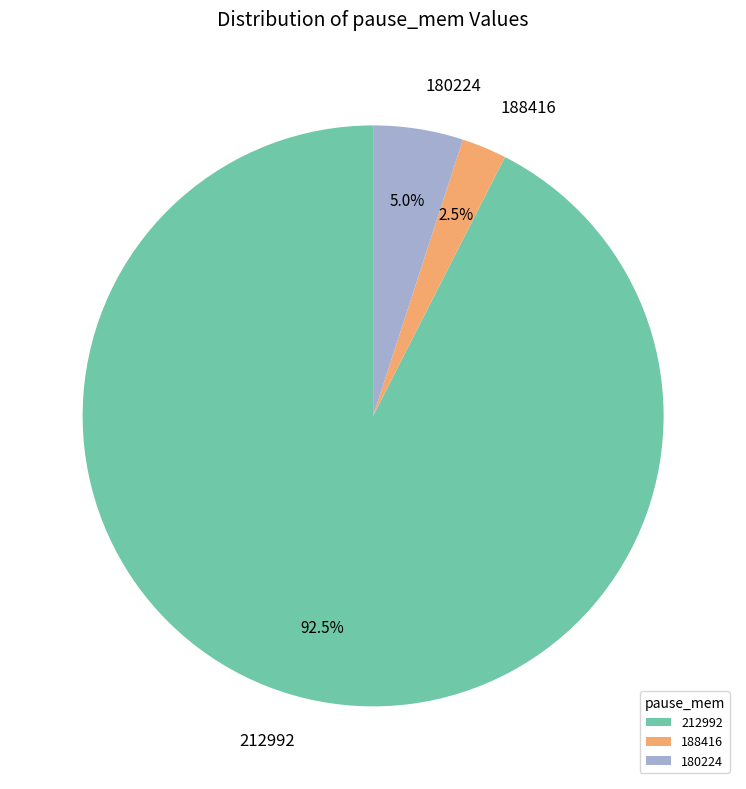

Which category has the biggest portion of the pie?

212992